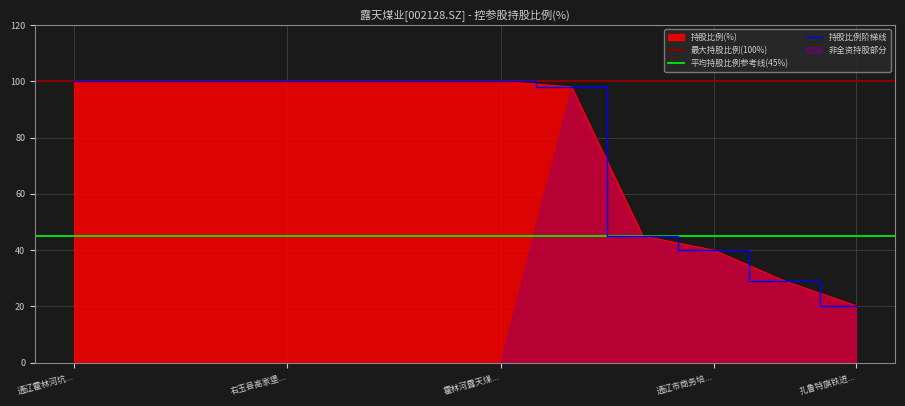

List the labels in order of value, largest first.

通辽霍林河坑口发电有限责任公司, 通辽市蒙东能源鼎信招投标有限责任公司, 内蒙古东部新能源有限公司, 右玉县高家堡新能源有限公司, 交口县棋盘山新能源有限公司, 锡林郭勒盟霍林河新能源有限公司, 霍林河露天煤业(香港)投资有限公司, 扎鲁特旗扎哈淖尔煤业有限公司, 内蒙古霍煤亿诚能源有限公司, 通辽市商务培训有限责任公司, 内蒙古中油霍煤石油有限责任公司, 扎鲁特旗铁进运输有限公司